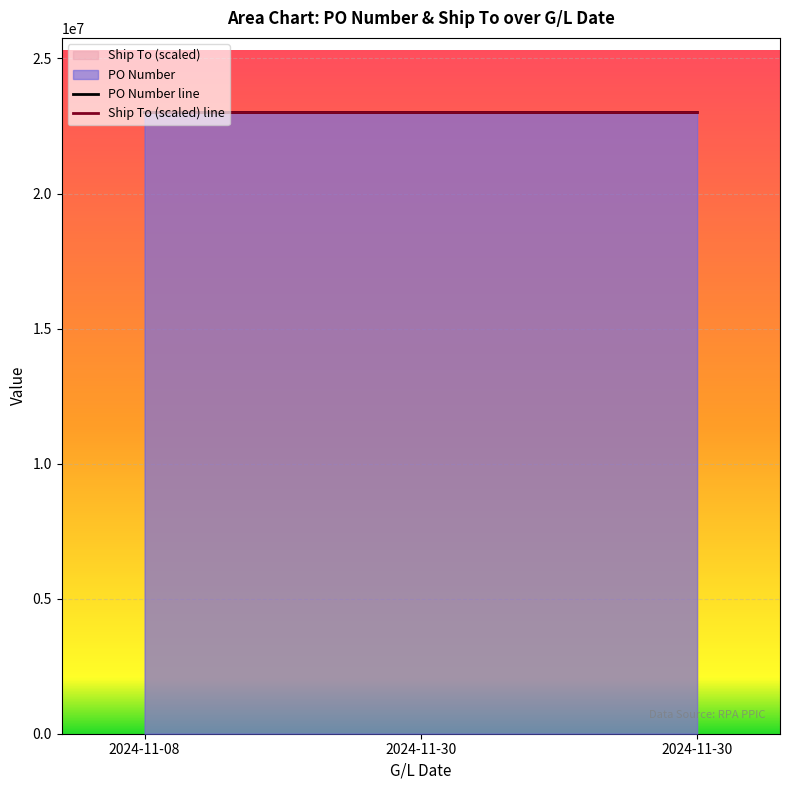

How many lines are shown in the chart?

2